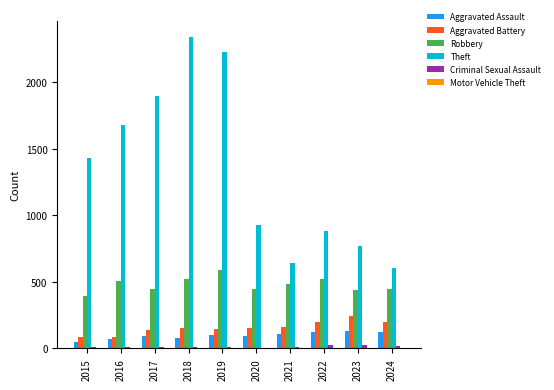

Which series has the largest total across all categories?

Theft